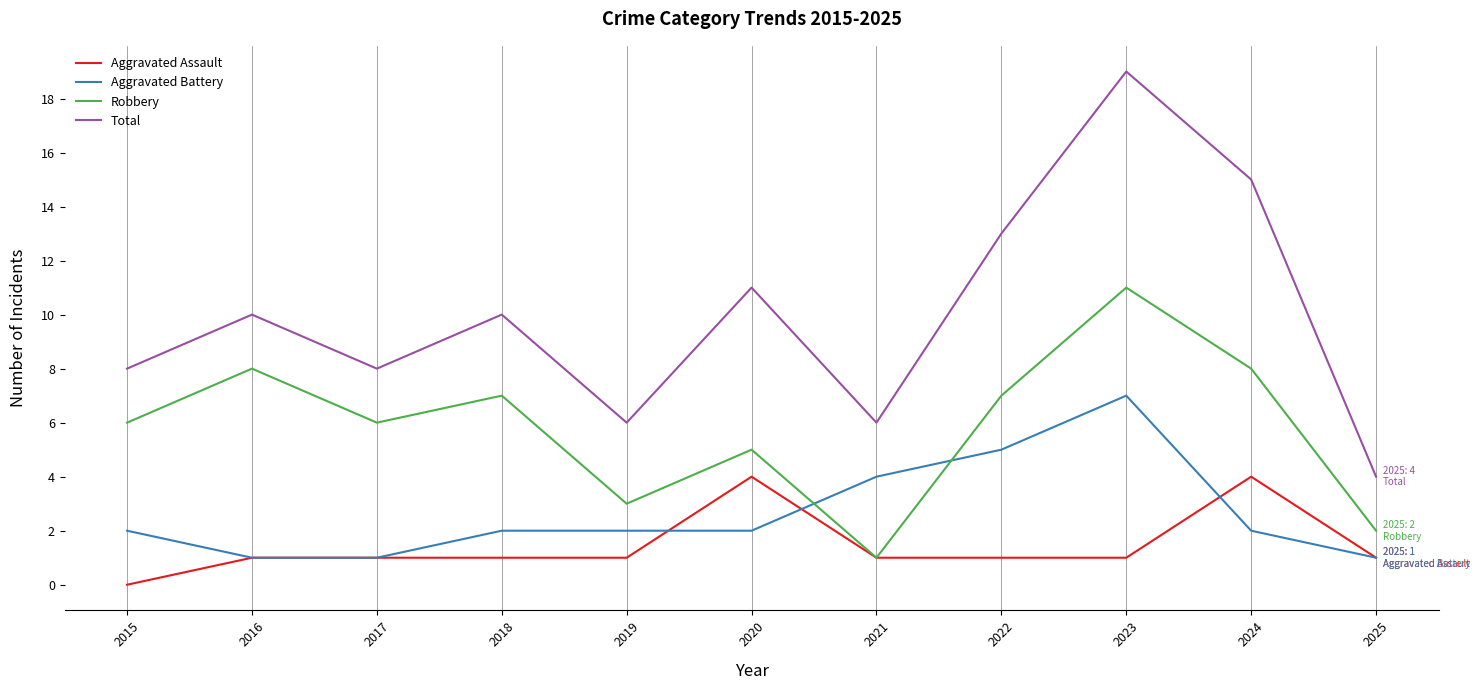

At which category does the chart reach its minimum across all series?

2015